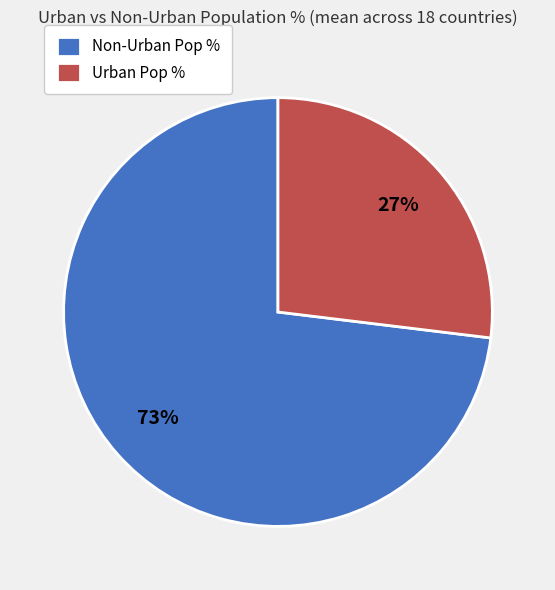

What is the majority slice?

Non-Urban Pop %